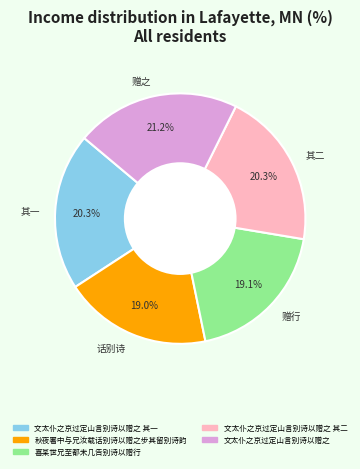

Does any single category account for the majority?

No